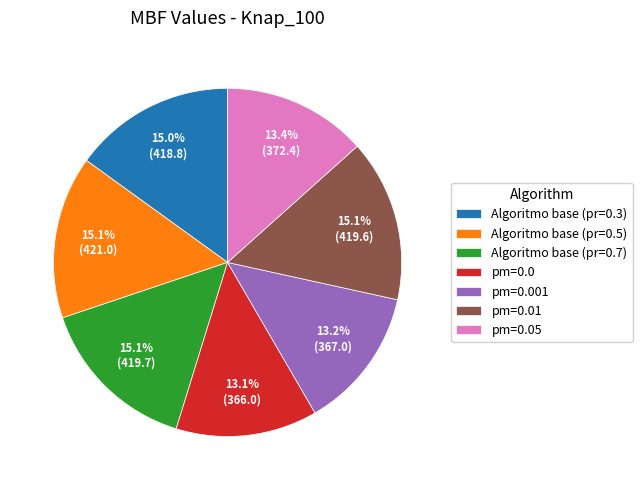

The pm=0.05 slice represents 13% of the pie. True or false?

True